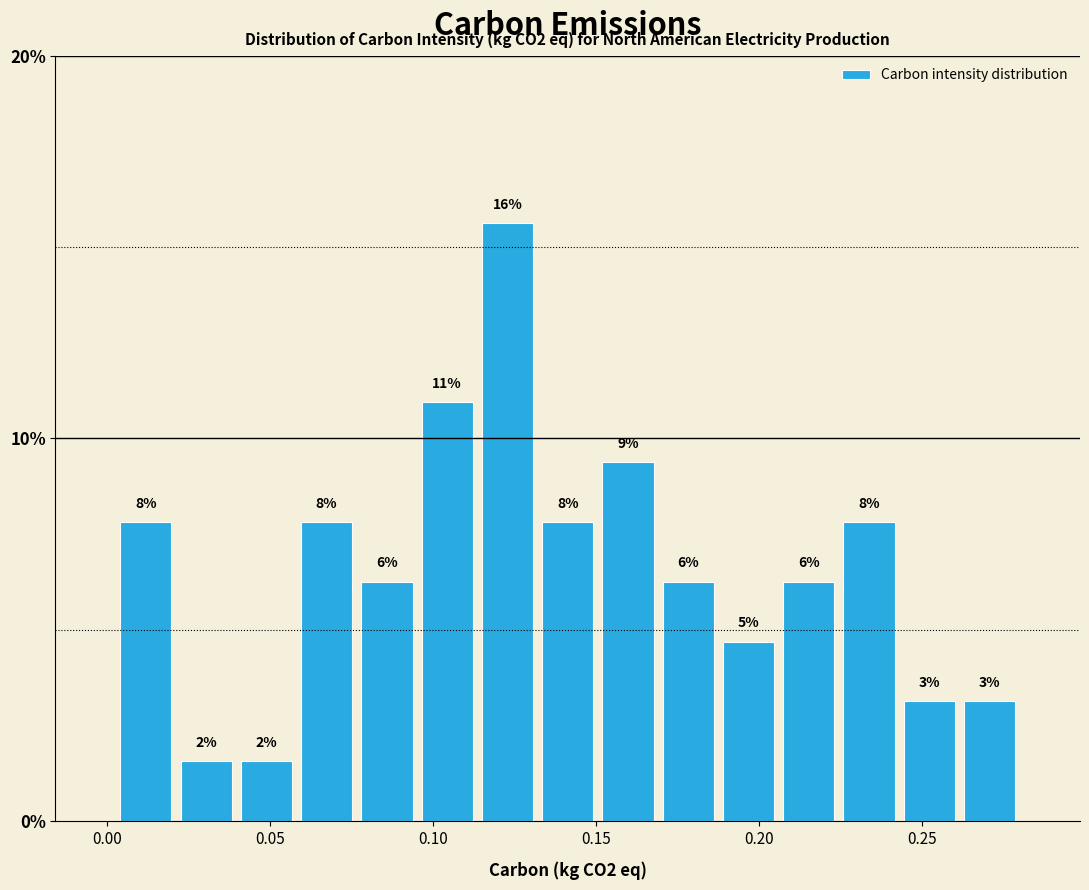

Read against the x-axis, roughly where is the centre of the tallest bar?

0.125